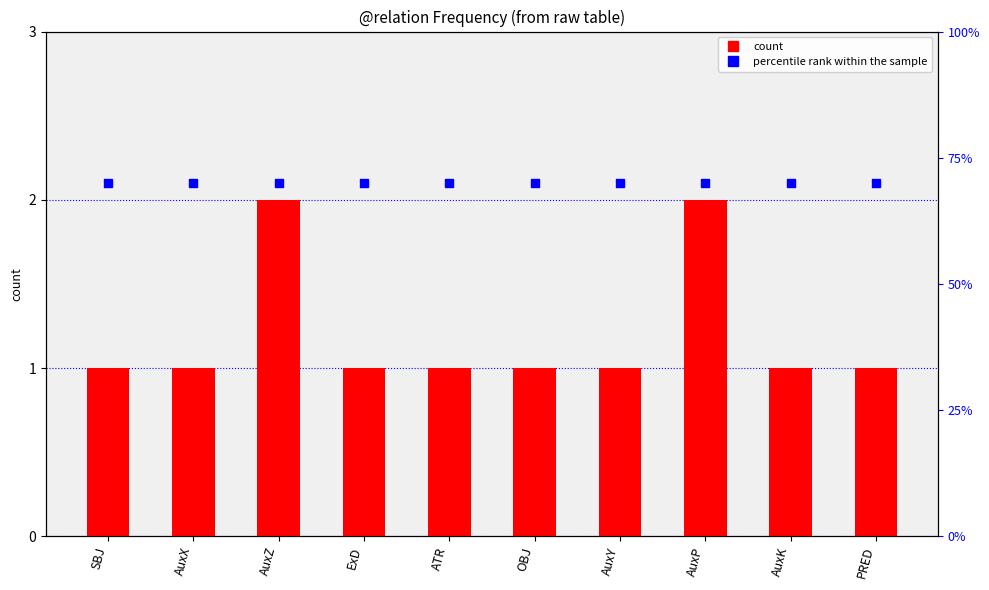

At which category is the sum across all series the highest?

AuxZ